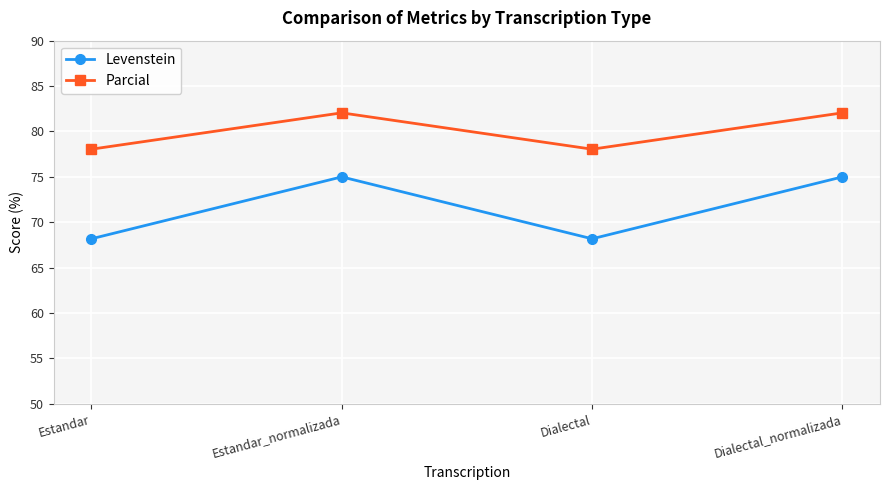

At Estandar_normalizada, list the series in order from largest to smallest.

Parcial, Levenstein